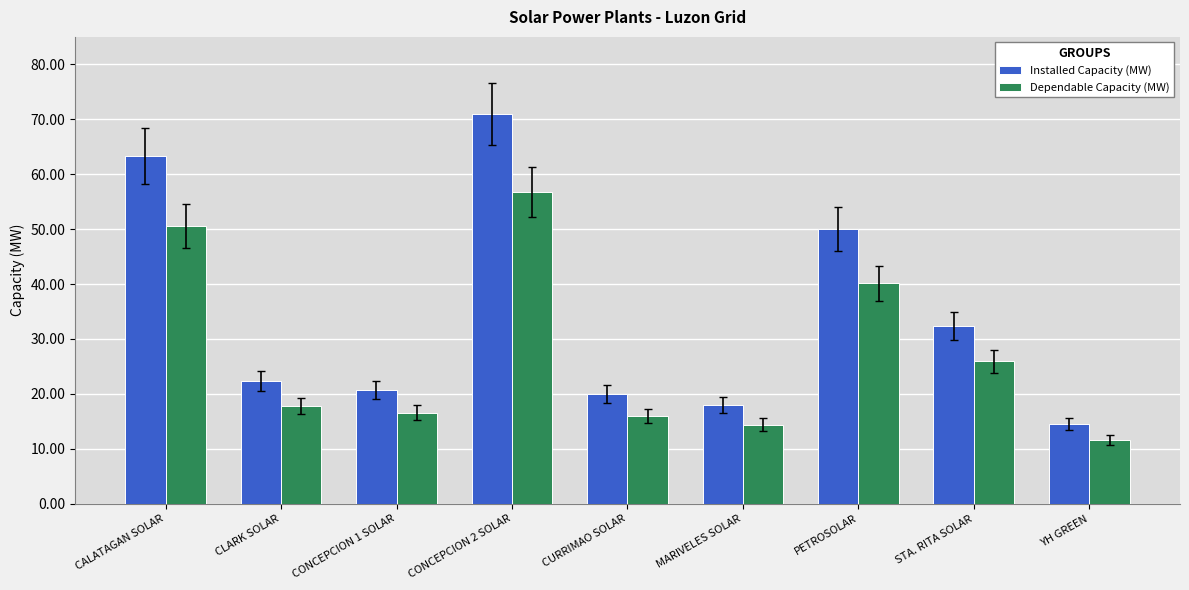

Reading left to right, list all the values displayed in this chart.

Installed Capacity (MW): 63.3	22.3	20.7	70.9	20.0	18.0	50.1	32.3	14.5
Dependable Capacity (MW): 50.6	17.8	16.6	56.7	16.0	14.4	40.1	25.9	11.6